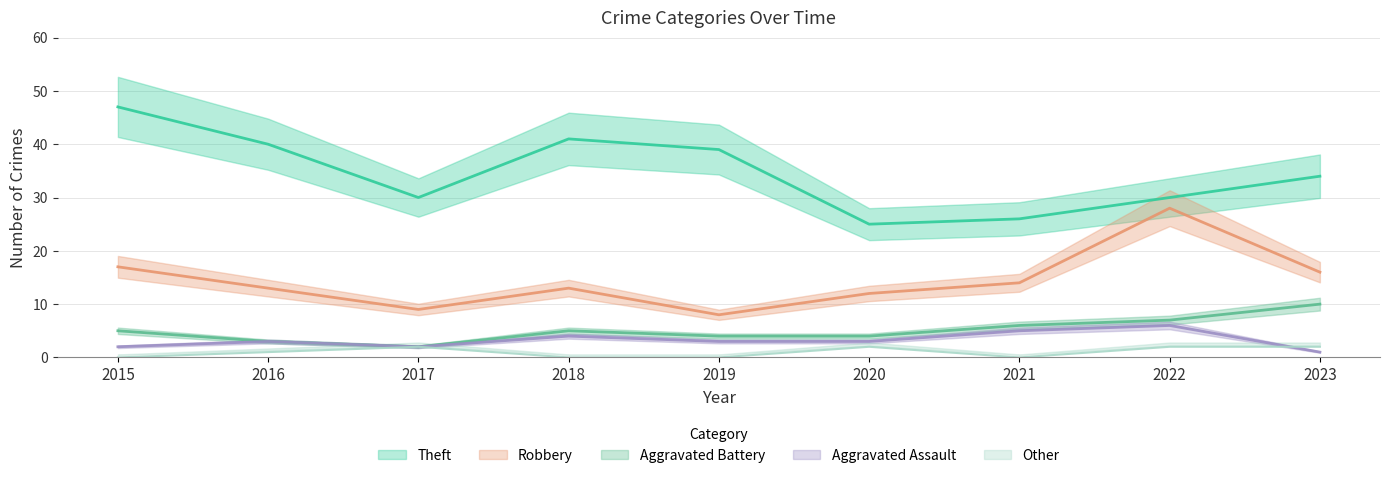

What is the difference between the highest and lowest values at 2015?

47